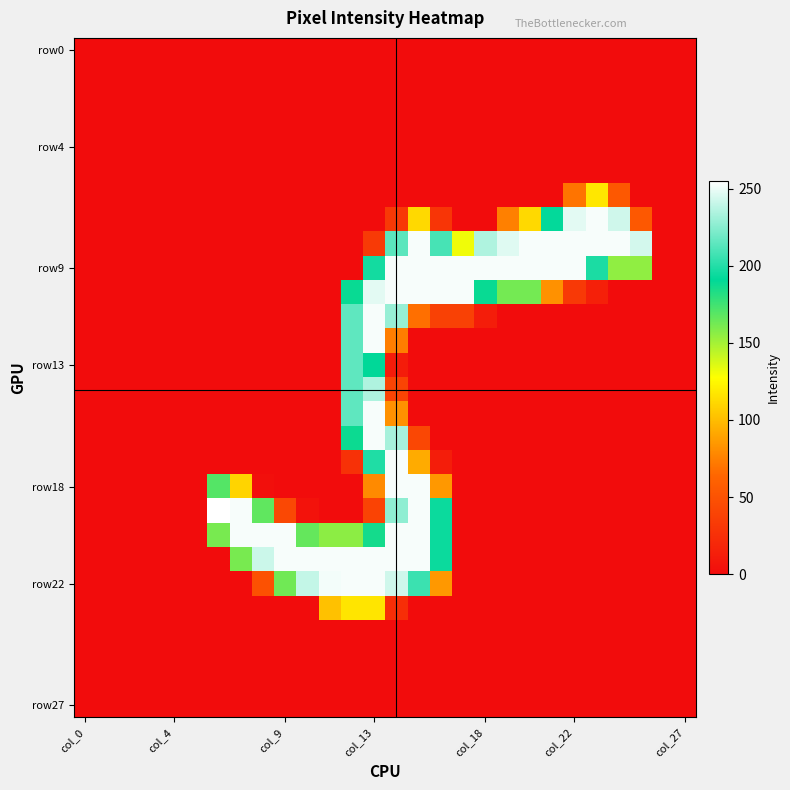

How many distinct data groups are displayed?

28